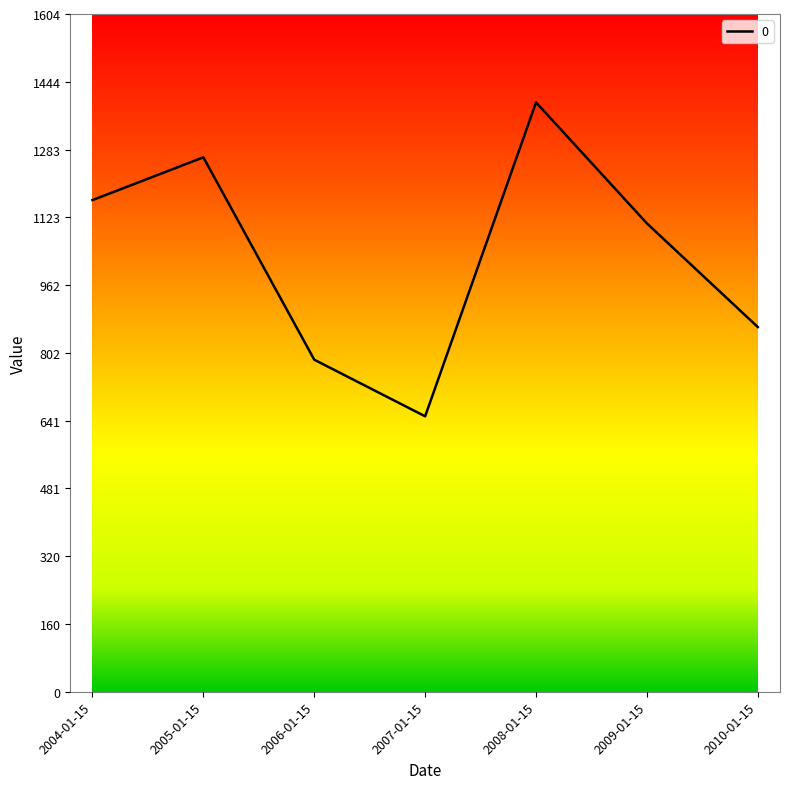

Reading left to right, transcribe all the data shown in this chart.

2004-01-15=1164.0	2005-01-15=1265.2	2006-01-15=786.2	2007-01-15=652.1	2008-01-15=1395.3	2009-01-15=1108.8	2010-01-15=863.4